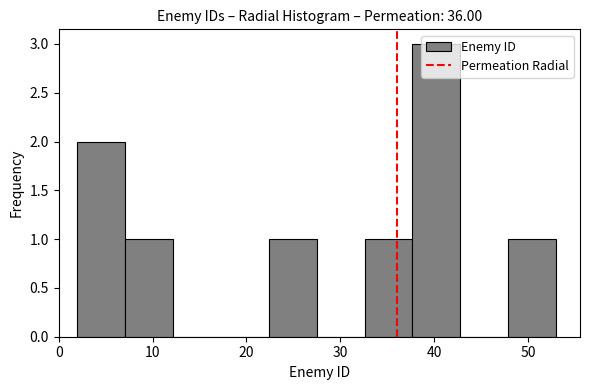

Which range on the x-axis has the tallest bar?

37.7 to 42.8